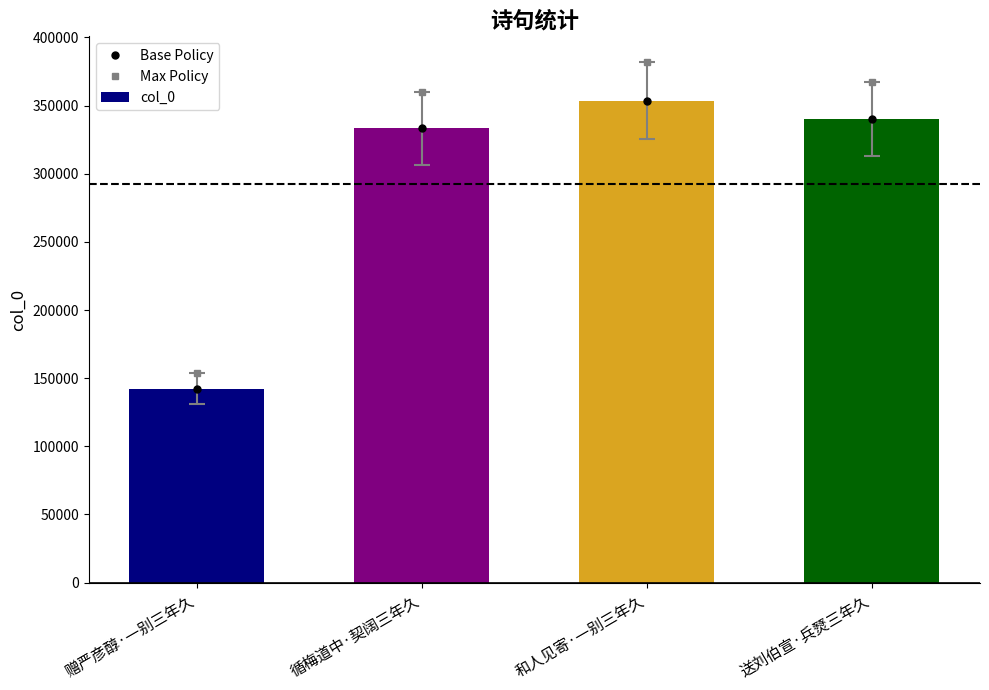

Reading left to right, list all the values displayed in this chart.

Base Policy: 142244.0	333459.0	353462.0	340410.0
Max Policy: 153623.5	360135.7	381739.0	367642.8
col_0: 142244.0	333459.0	353462.0	340410.0